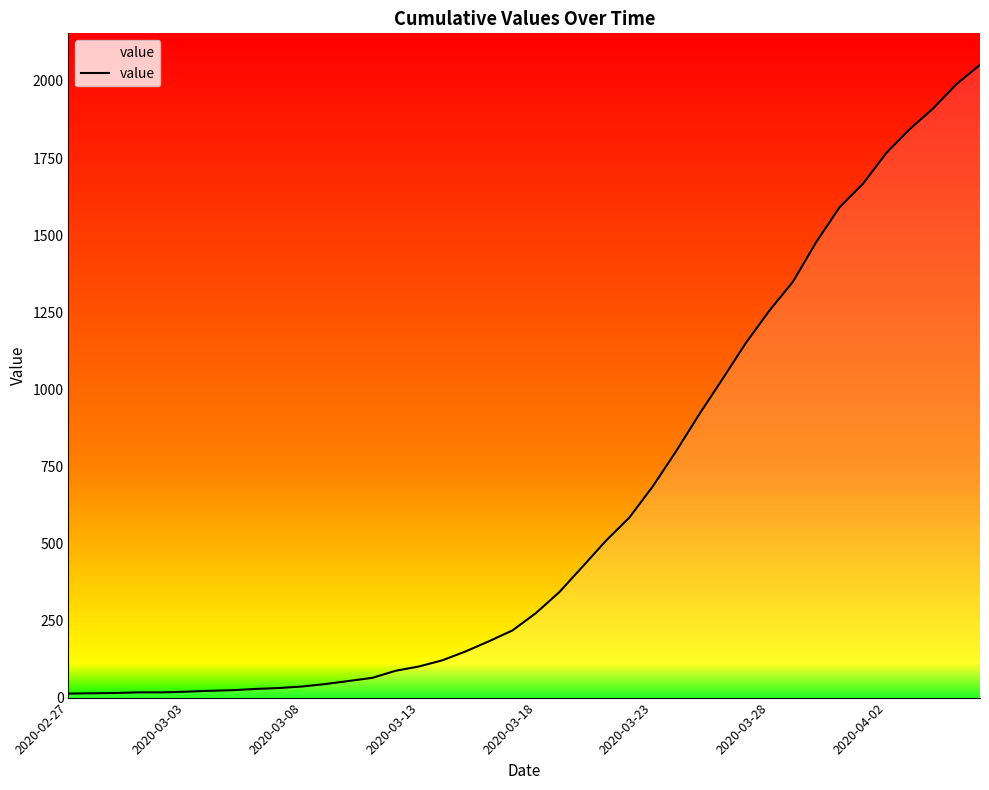

What is the difference between the maximum and second lowest values?

2038